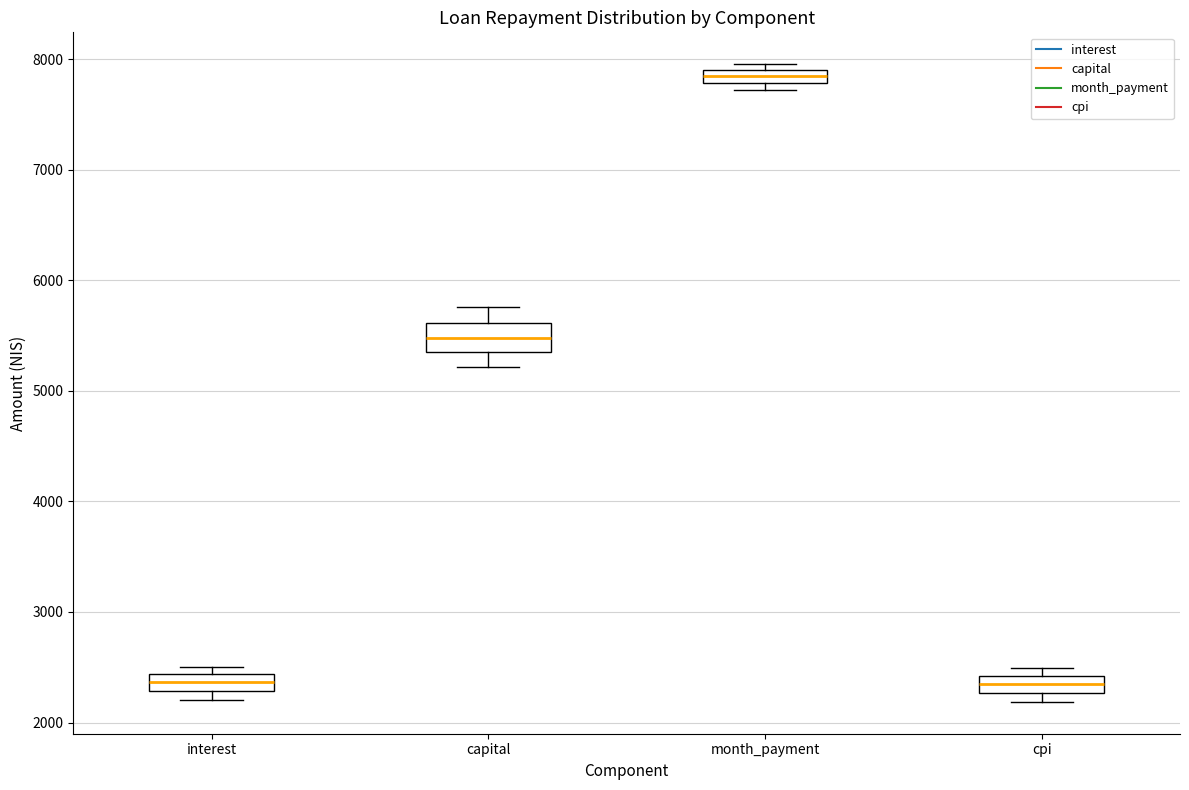

Where is the upper edge of the box for interest on the y-axis? The values are not printed on the chart, so give them approximately, as read against the axis.

2400